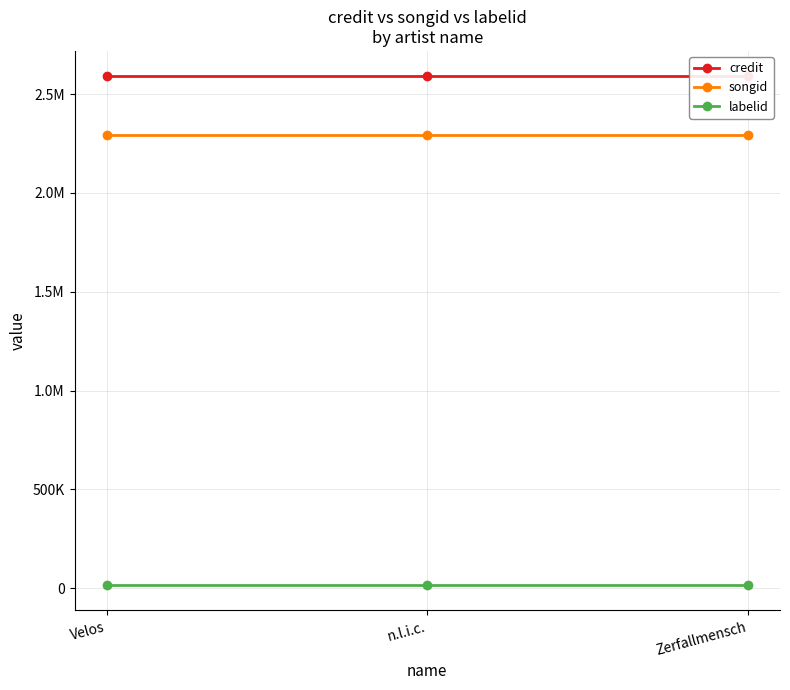

What are all the series names shown in the legend?

credit, songid, labelid